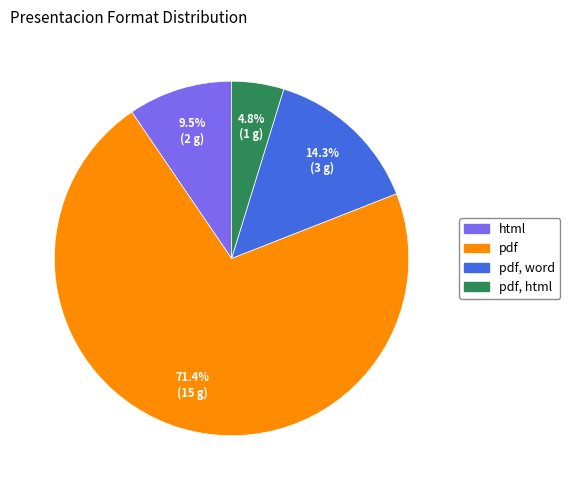

How many slices are in this pie chart?

4